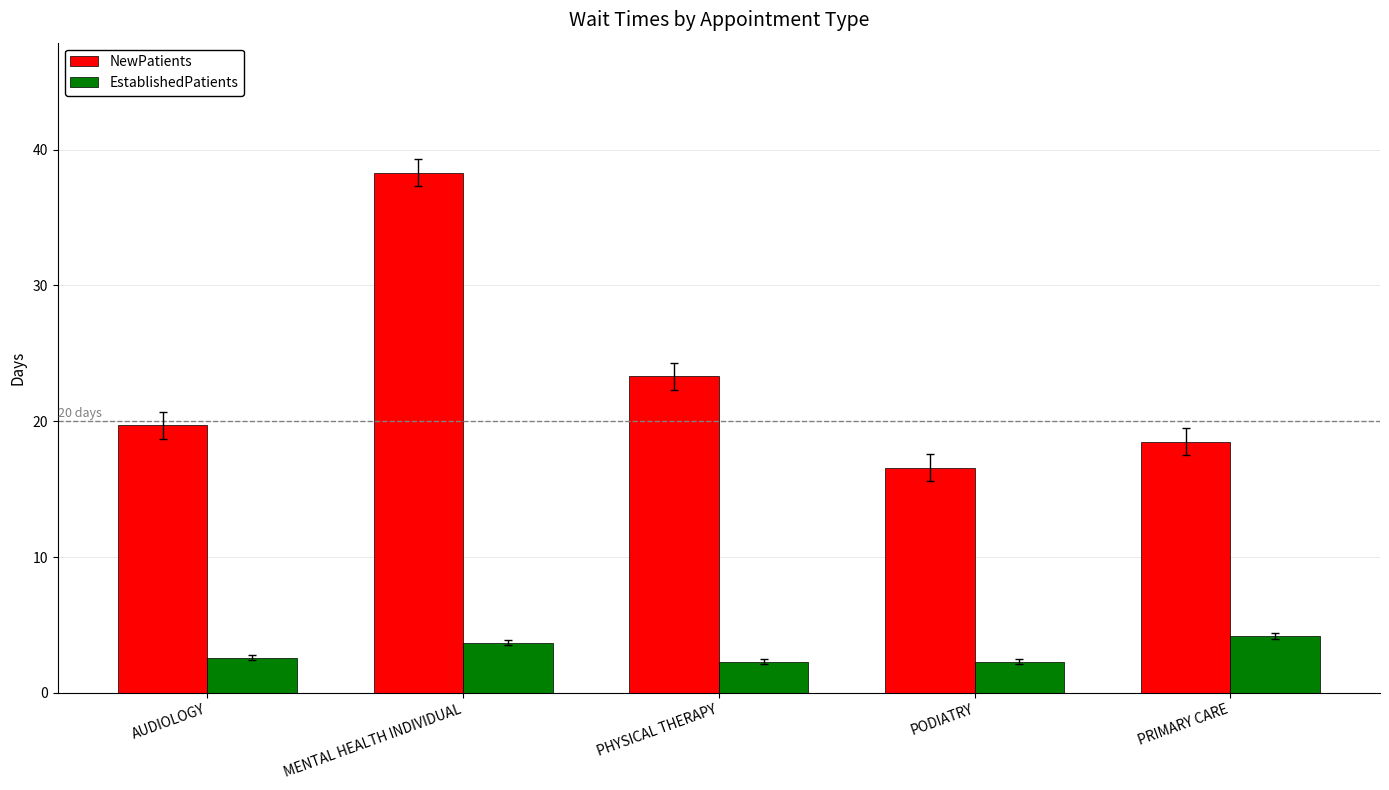

How many bars are there in total?

10